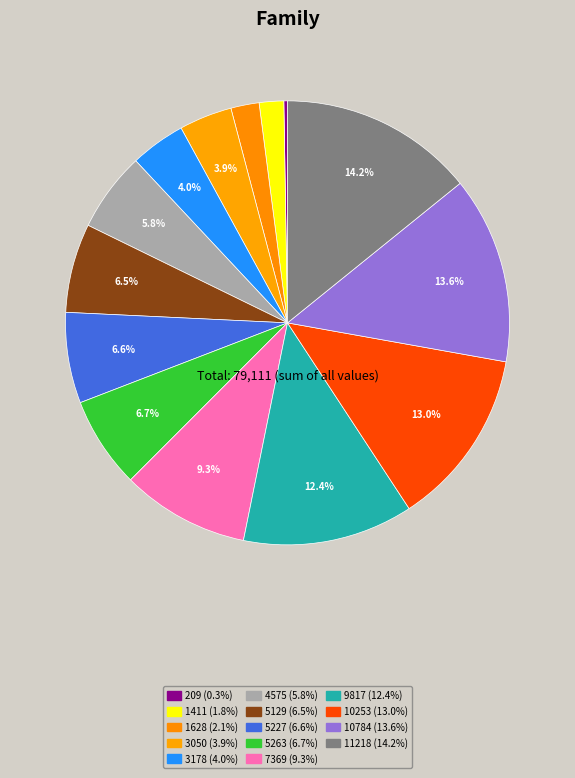

Count the number of slices in the pie.

14